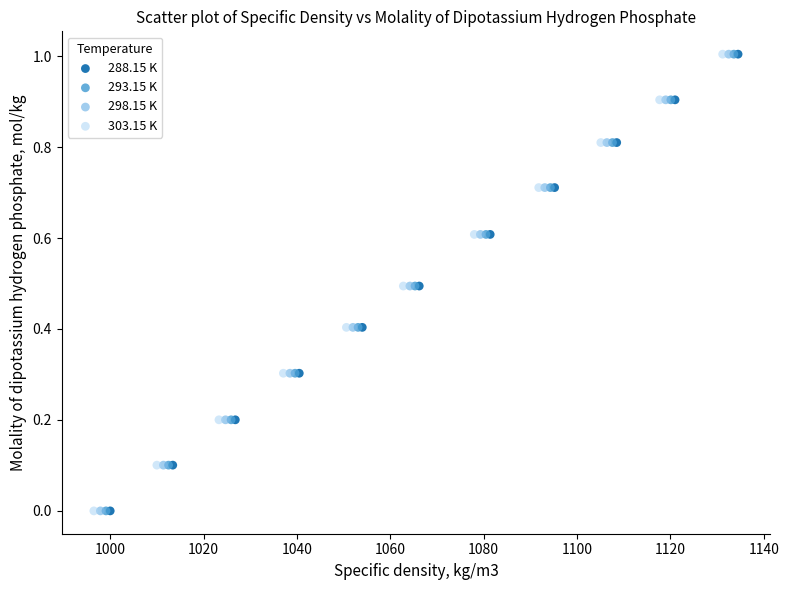

What are all the series names shown in the legend?

288.15 K, 293.15 K, 298.15 K, 303.15 K